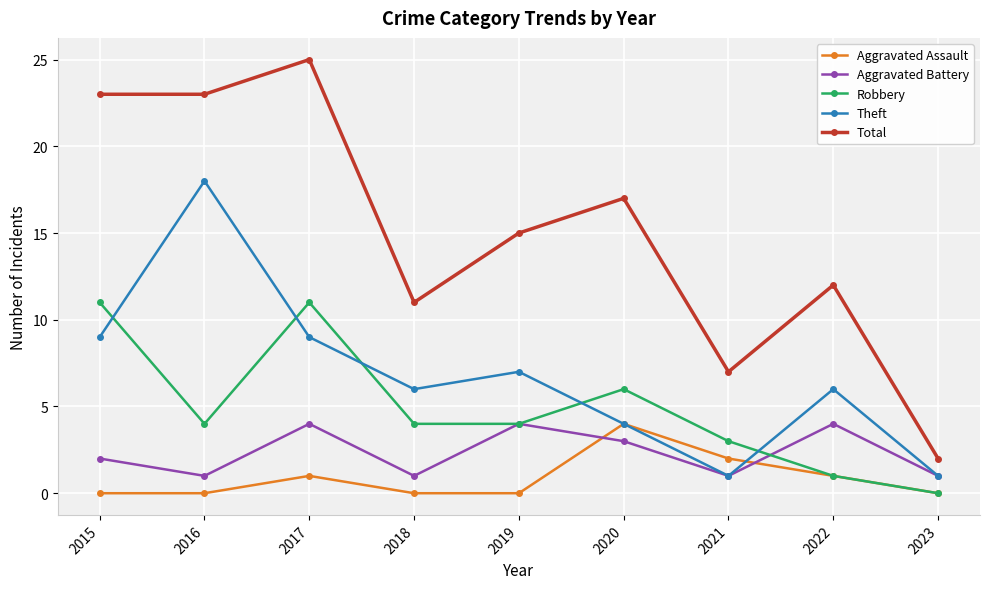

True or false: Robbery and Total cross at least once.

False